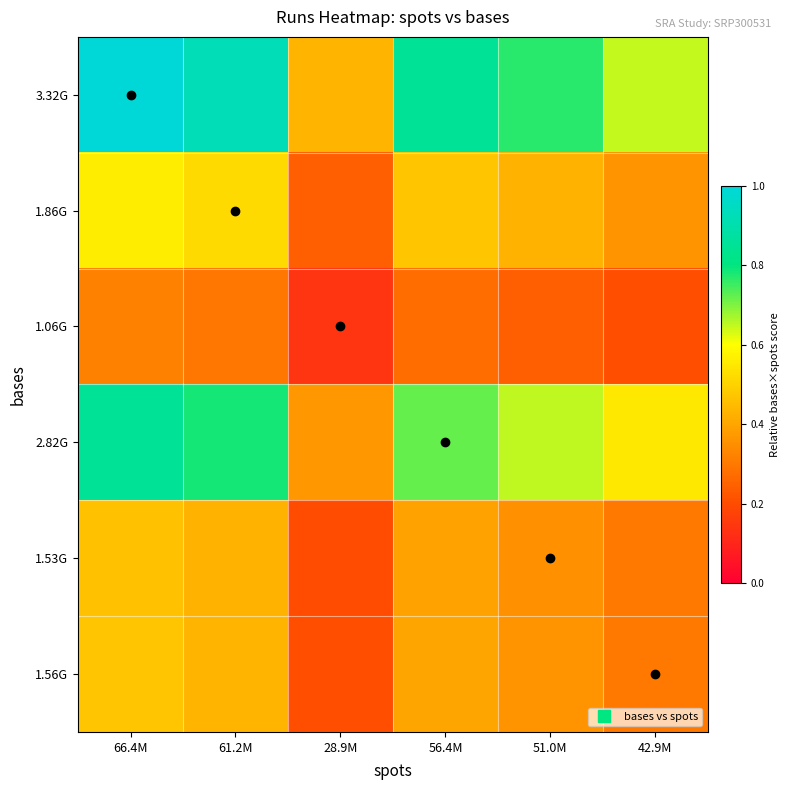

At which category is the sum across all series the highest?

66.4M